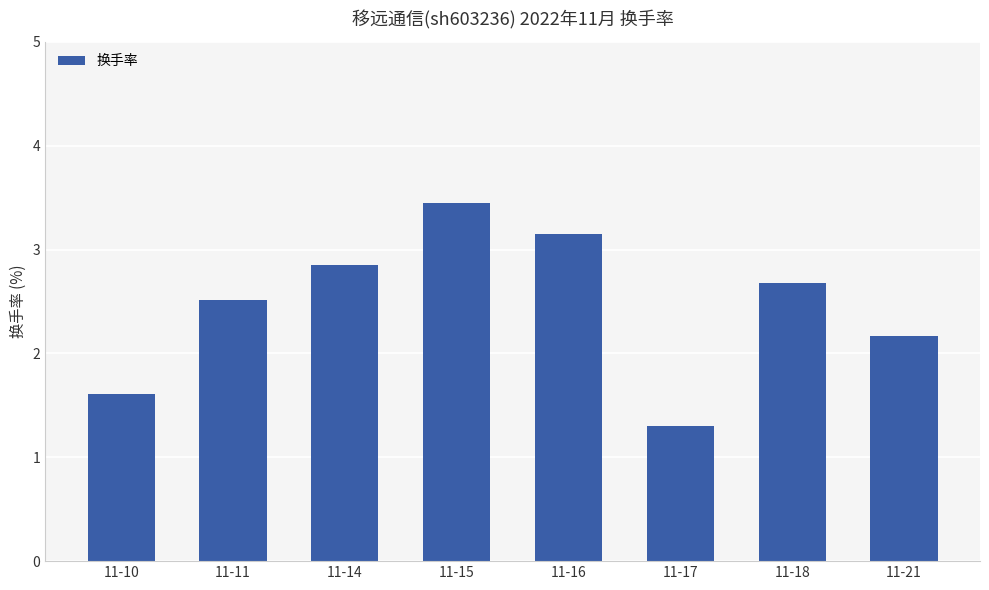

What is the change in value from 11-17 to 11-18?

+1.4